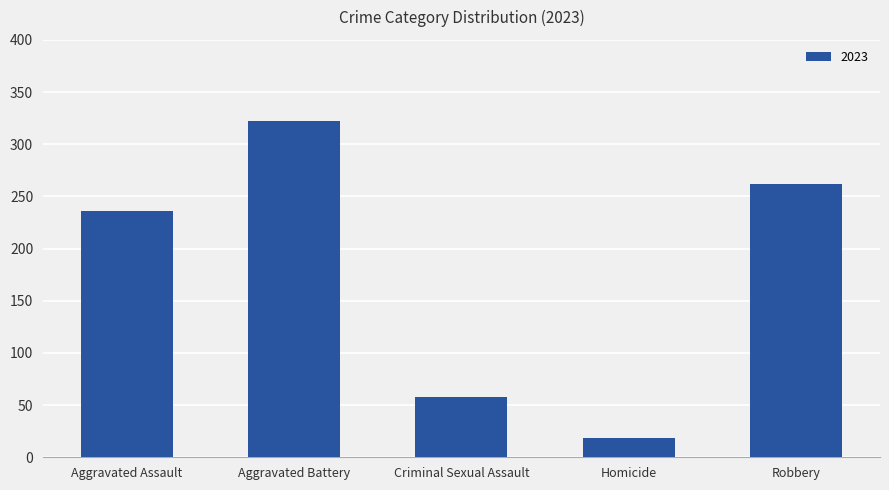

Read the value at Criminal Sexual Assault, to the nearest 10.

60